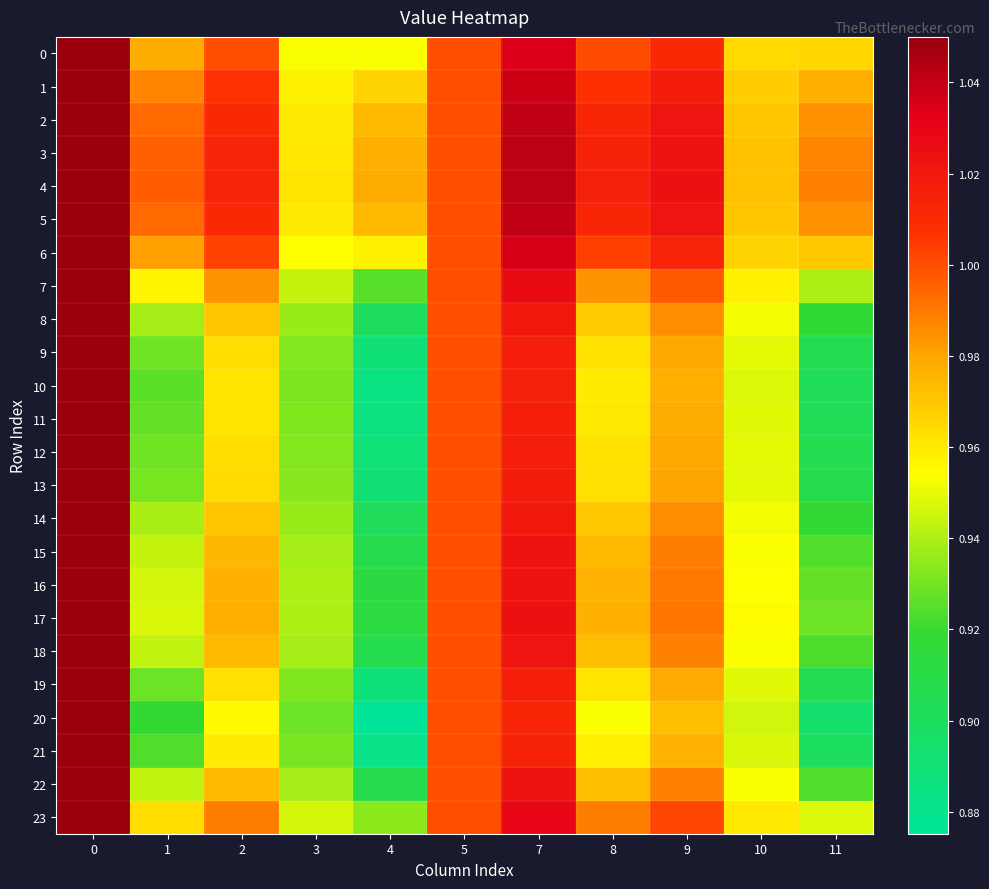

Rank the series by their maximum value, from lowest to highest.

0, 1, 2, 3, 4, 5, 6, 7, 8, 9, 10, 11, 12, 13, 14, 15, 16, 17, 18, 19, 20, 21, 22, 23